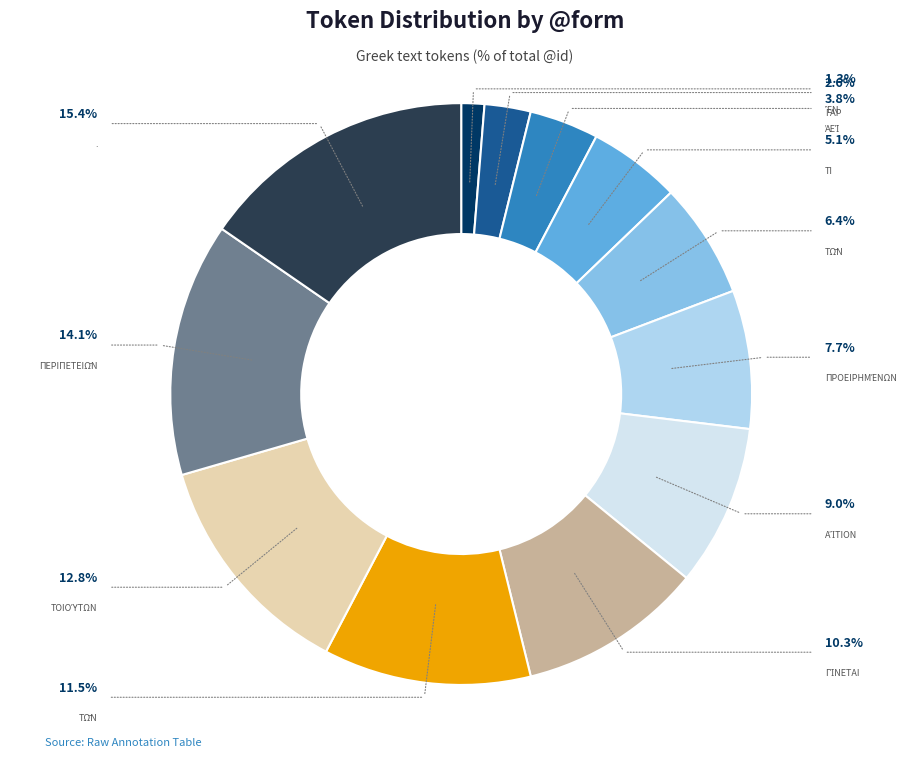

Is there a majority slice in this chart?

No